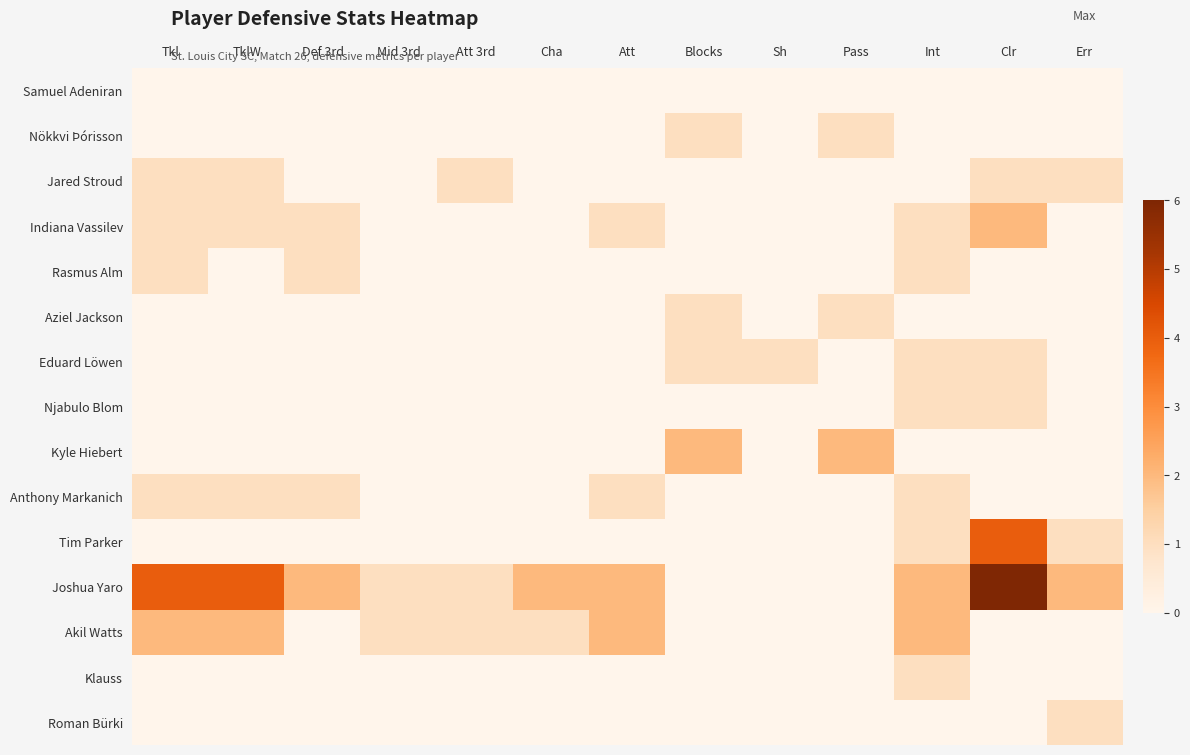

Which has a higher value, Sh or TklW?

Sh